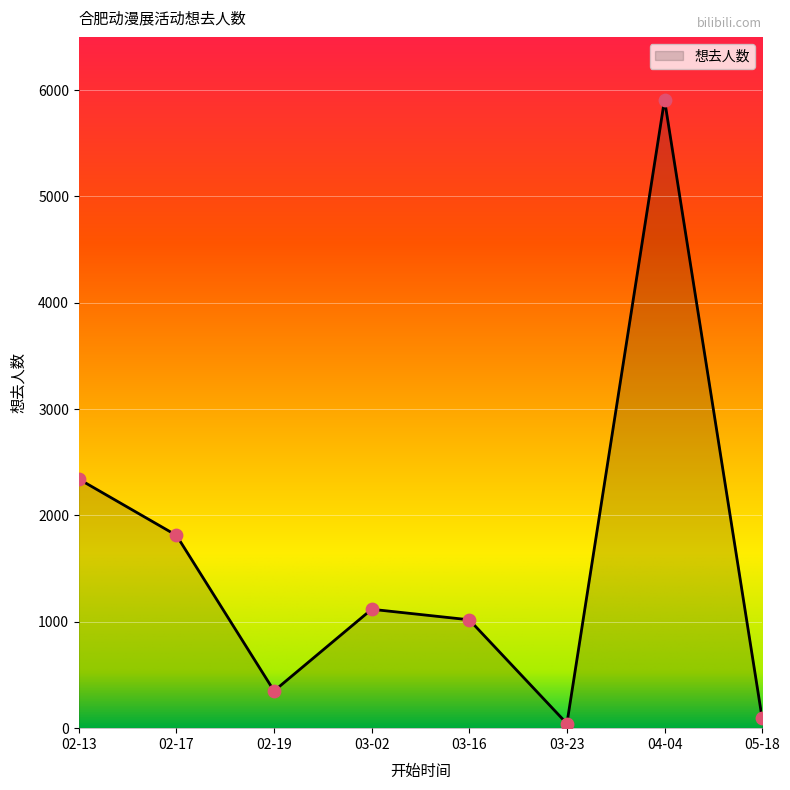

Which has a higher value, 02-19 or 04-04?

04-04